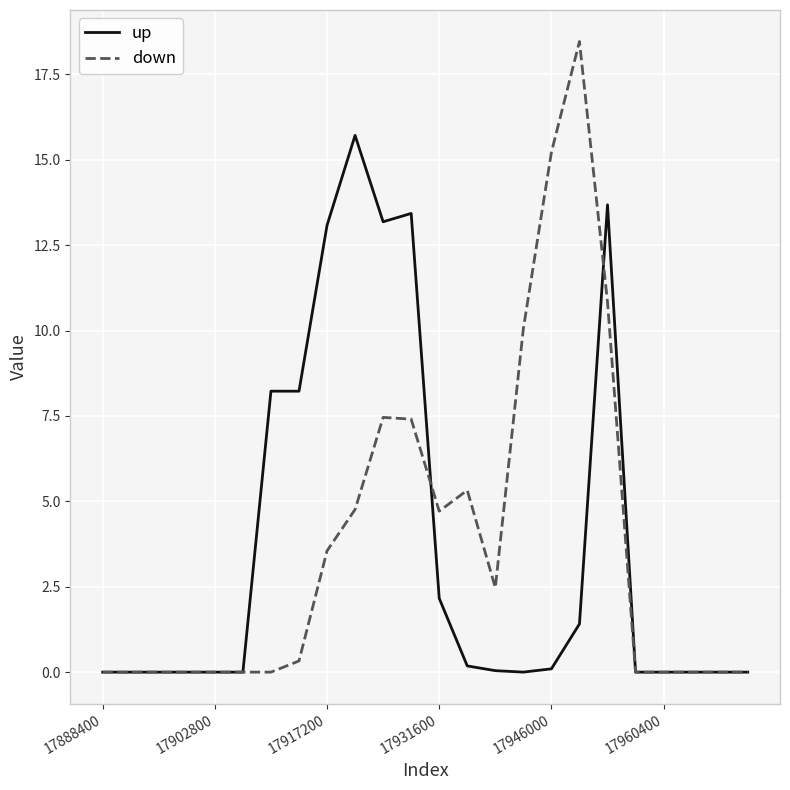

What is the highest value of the up series?

15.7